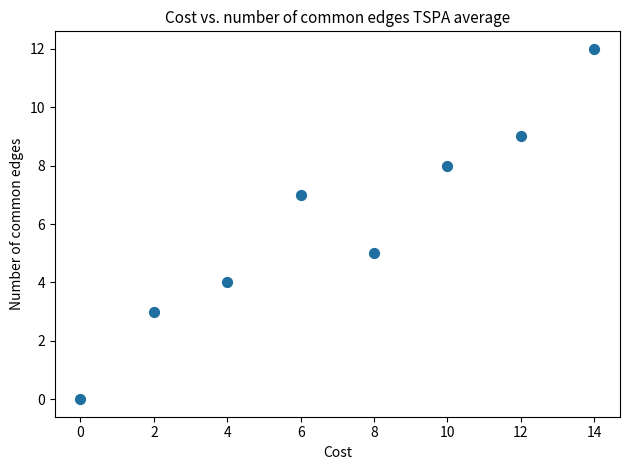

What is the average X value?

7